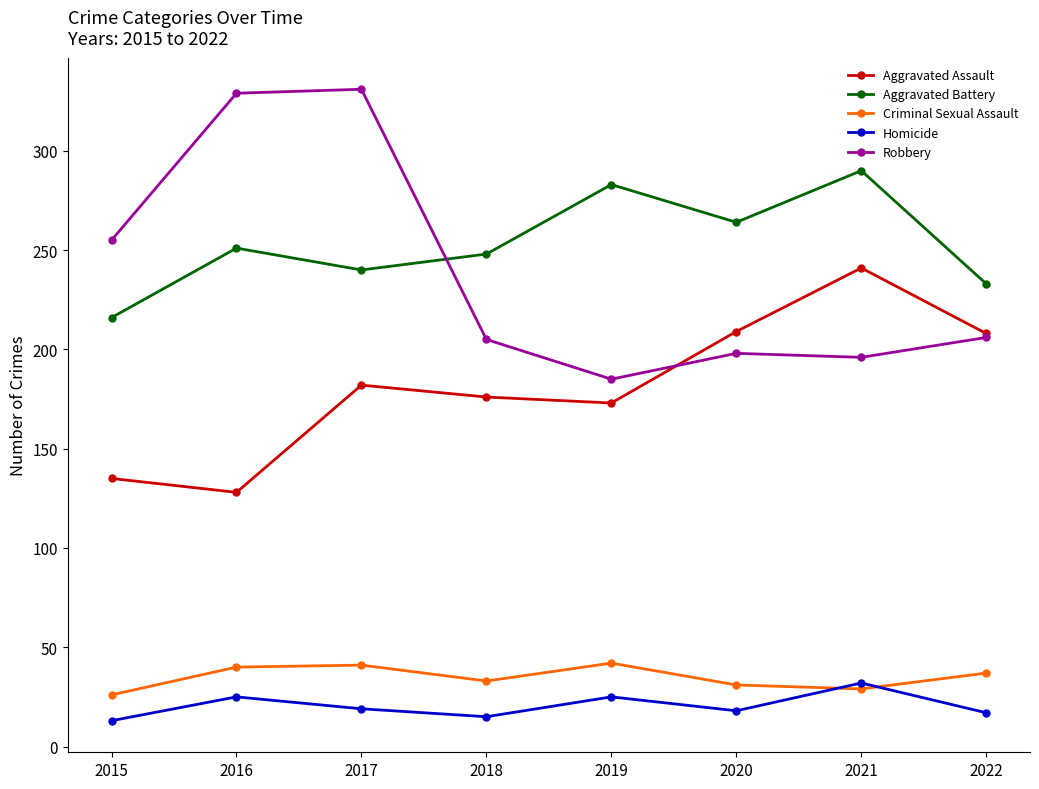

How many lines are shown in the chart?

5